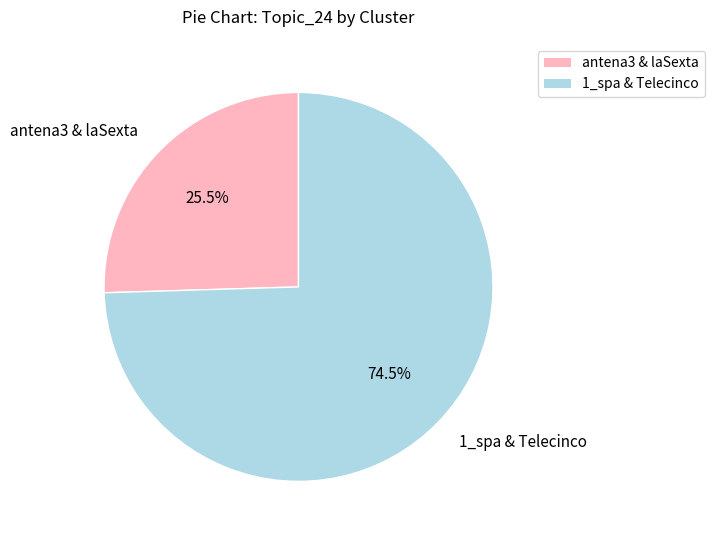

Rank the categories by value from highest to lowest.

1_spa & Telecinco, antena3 & laSexta